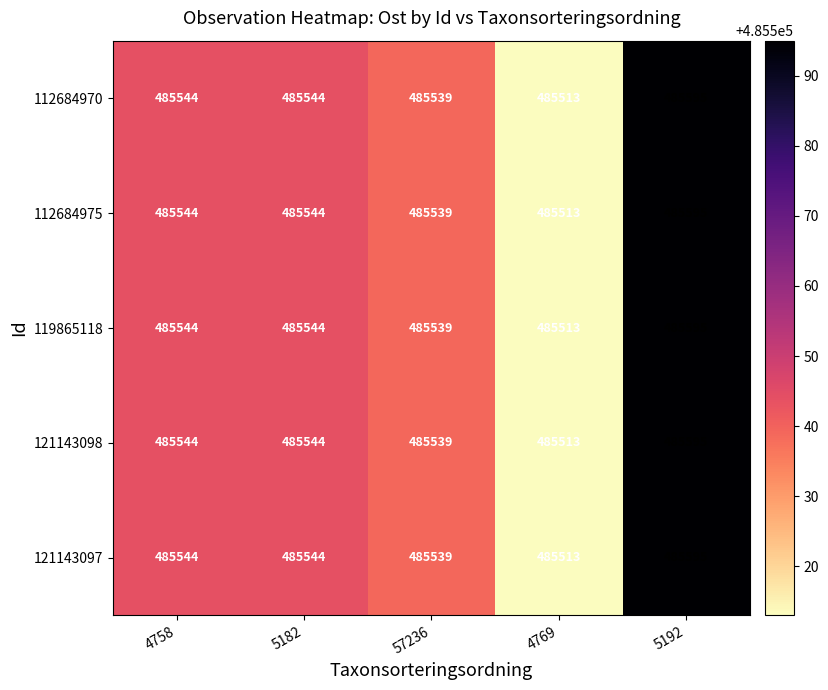

What is the sum of the 112684975 values at 5182 and 4758?

971088